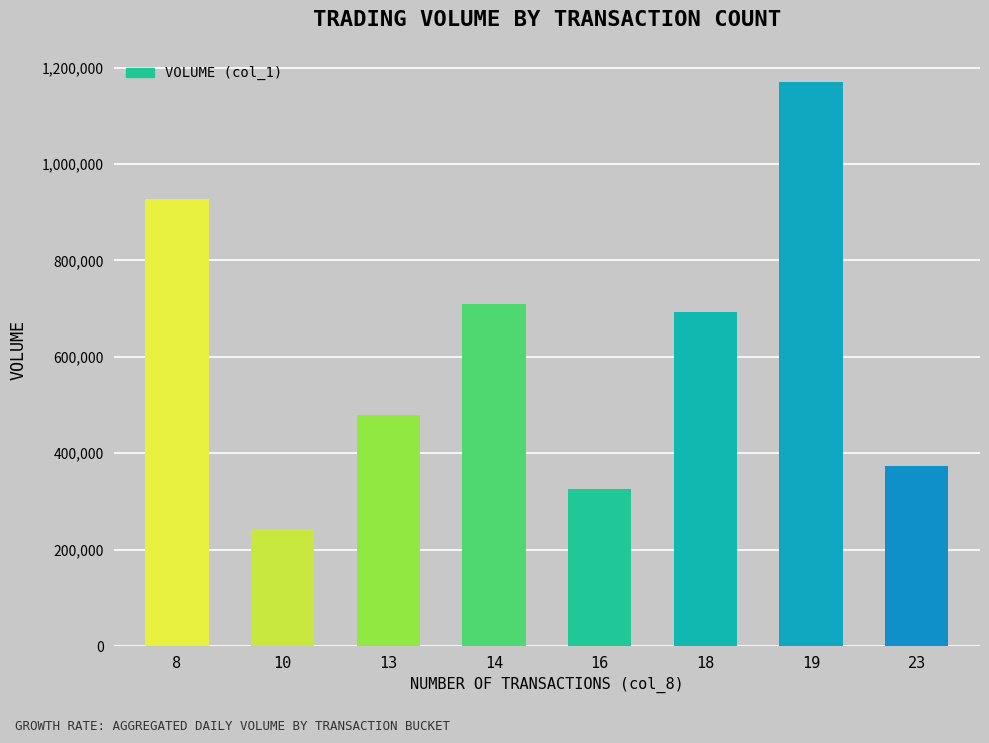

Where does the data first go above 693000?

8